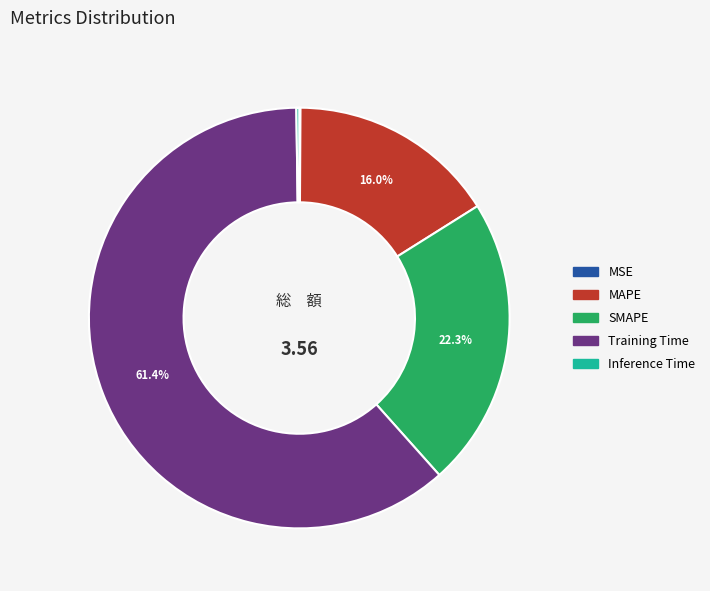

What is the largest slice in the pie chart?

Training Time